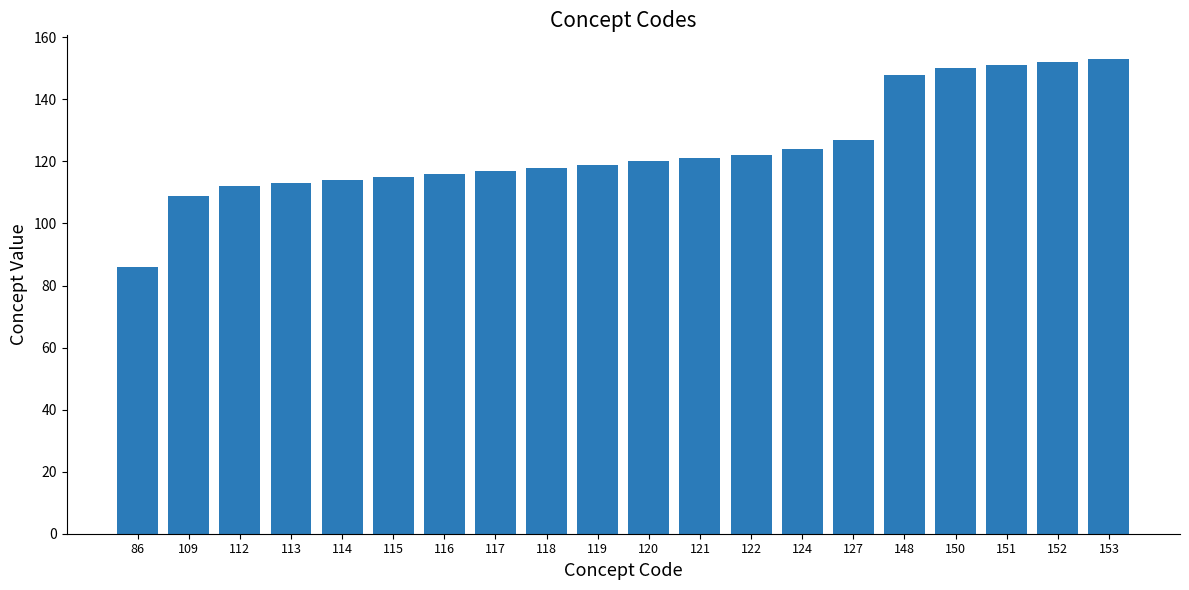

Which category has the lowest value across all series?

86